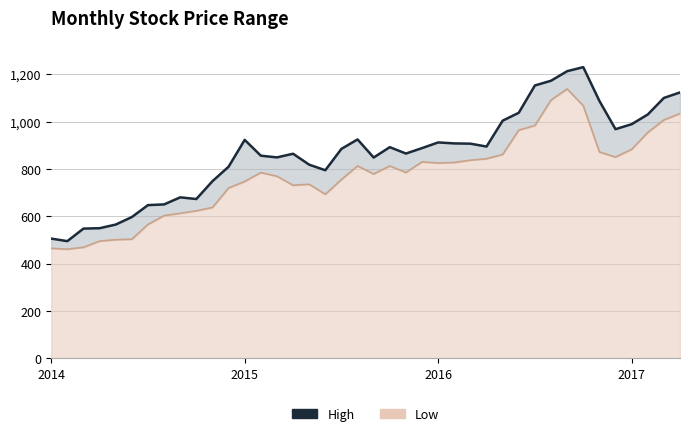

How many lines are shown in the chart?

2